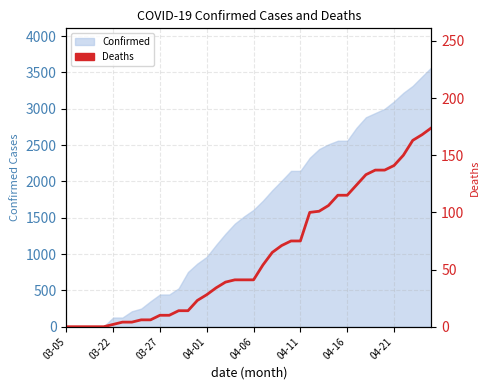

Reading right to left, transcribe all the data shown in this chart.

174	168	163	150	141	137	137	133	124	115	115	106	101	100	75	75	71	65	54	41	41	41	39	34	28	23	14	14	10	10	6	6	4	4	2	0	0	0	0	0